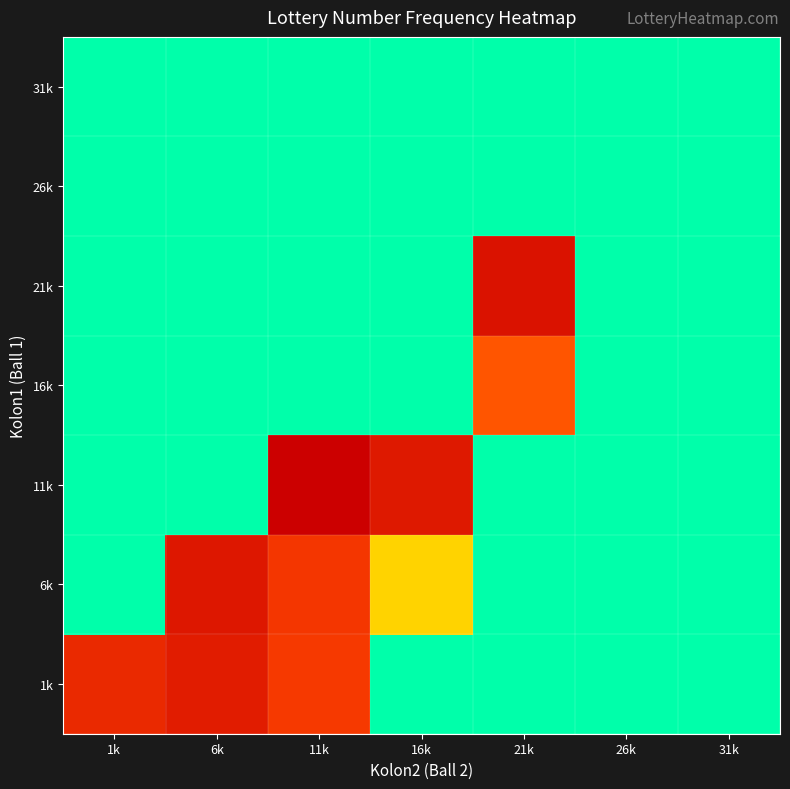

Reading right to left, transcribe all the data shown in this chart.

1k: 31k=0.0	26k=0.0	21k=0.0	16k=0.0	11k=18.0	6k=22.5	1k=20.5
6k: 31k=0.0	26k=0.0	21k=0.0	16k=6.7	11k=18.5	6k=23.4	1k=0.0
11k: 31k=0.0	26k=0.0	21k=0.0	16k=23.0	11k=27.0	6k=0.0	1k=0.0
16k: 31k=0.0	26k=0.0	21k=15.0	16k=0.0	11k=0.0	6k=0.0	1k=0.0
21k: 31k=0.0	26k=0.0	21k=24.0	16k=0.0	11k=0.0	6k=0.0	1k=0.0
26k: 31k=0.0	26k=0.0	21k=0.0	16k=0.0	11k=0.0	6k=0.0	1k=0.0
31k: 31k=0.0	26k=0.0	21k=0.0	16k=0.0	11k=0.0	6k=0.0	1k=0.0